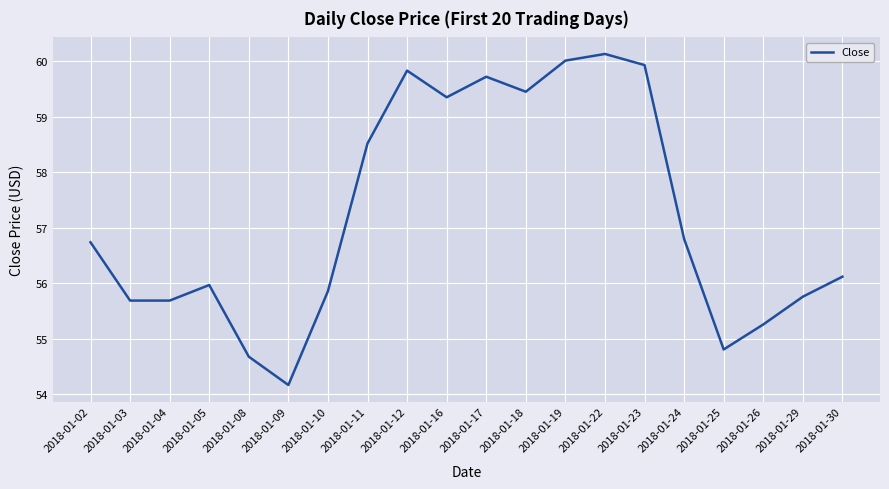

Reading right to left, transcribe all the data shown in this chart.

56.1	55.8	55.3	54.8	56.8	59.9	60.1	60.0	59.5	59.7	59.4	59.8	58.5	55.9	54.2	54.7	56.0	55.7	55.7	56.7